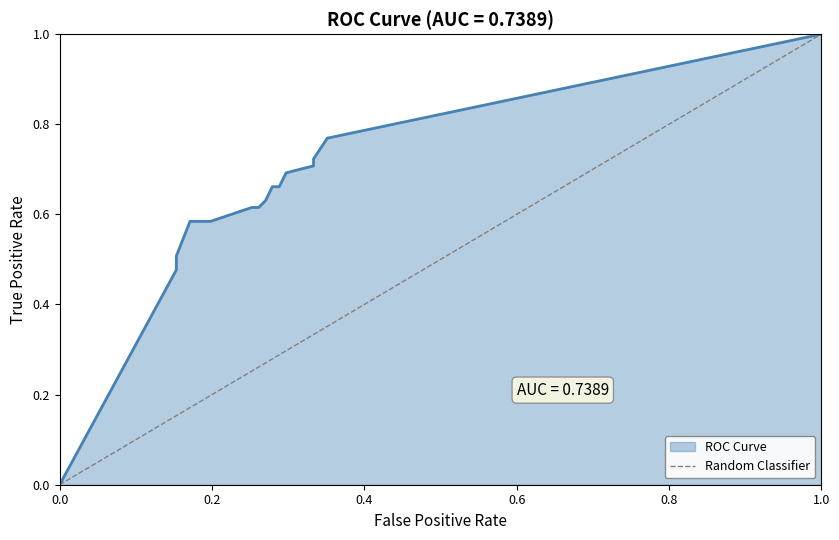

How many values are between 0 and 1?

2